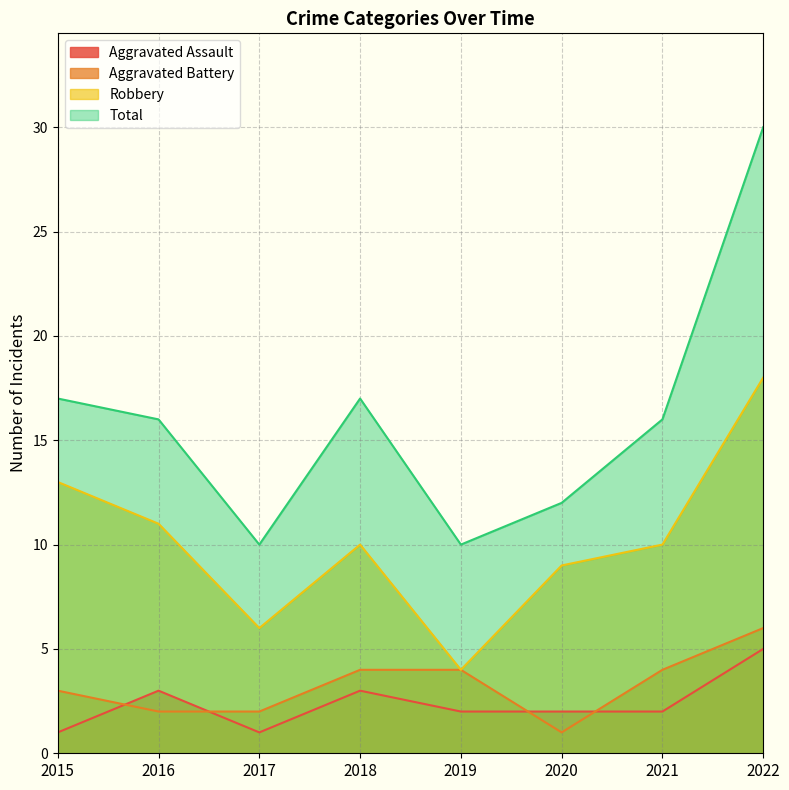

Rank the series at 2016 from lowest to highest value.

Aggravated Battery, Aggravated Assault, Robbery, Total